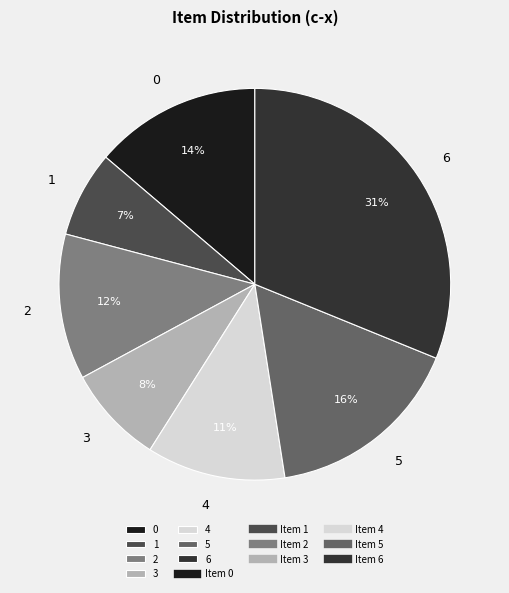

What percentage is the 0 slice, to the nearest percent?

14%